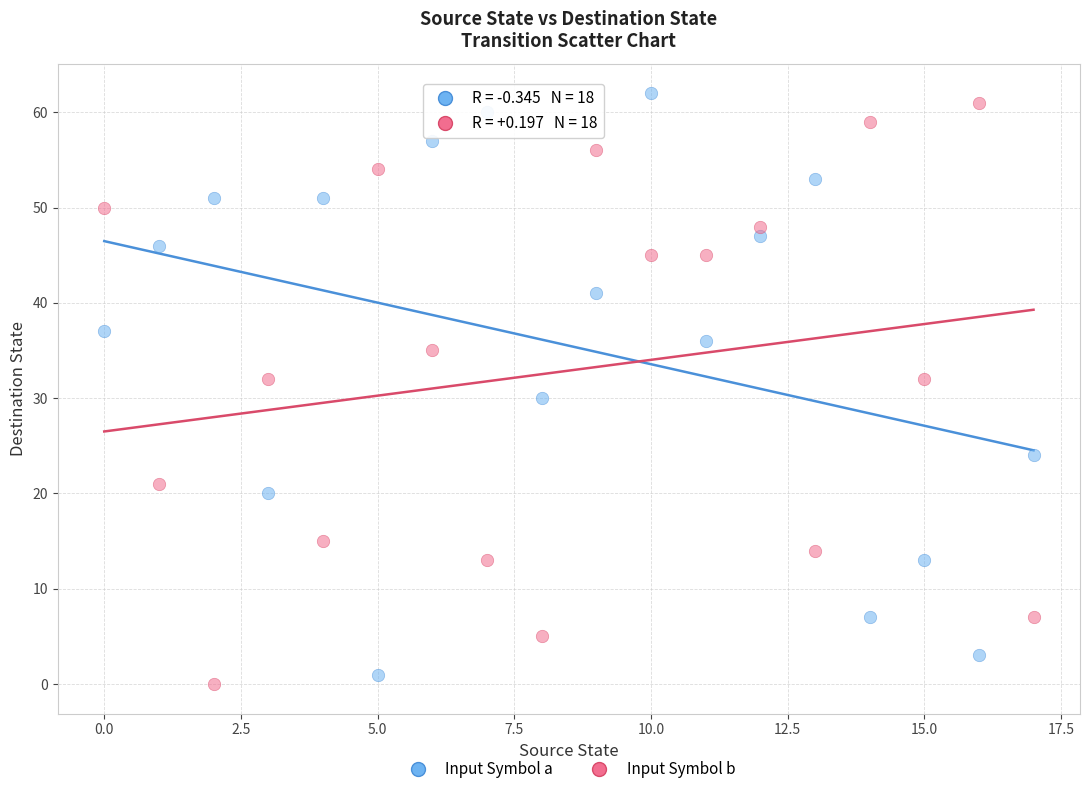

Across all data points, what is the range of Y values (max minus min)?

62